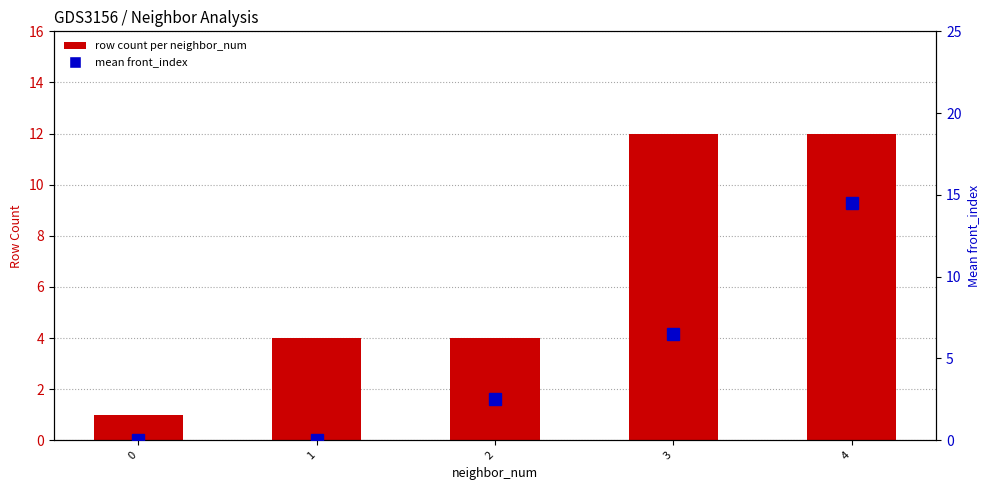

Reading left to right, what are all the values shown in this chart?

row count per neighbor_num: 1.0	4.0	4.0	12.0	12.0
mean front_index: 0.0	0.0	2.5	6.5	14.5